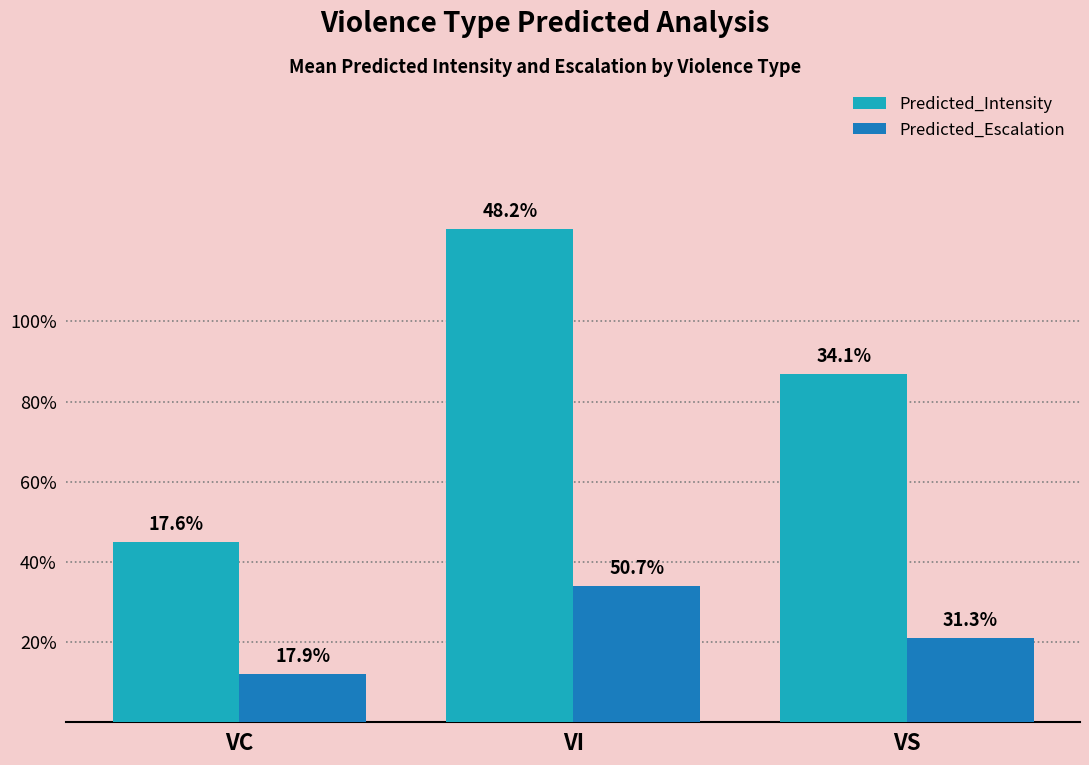

What is the average value of the Predicted_Escalation series?

0.2